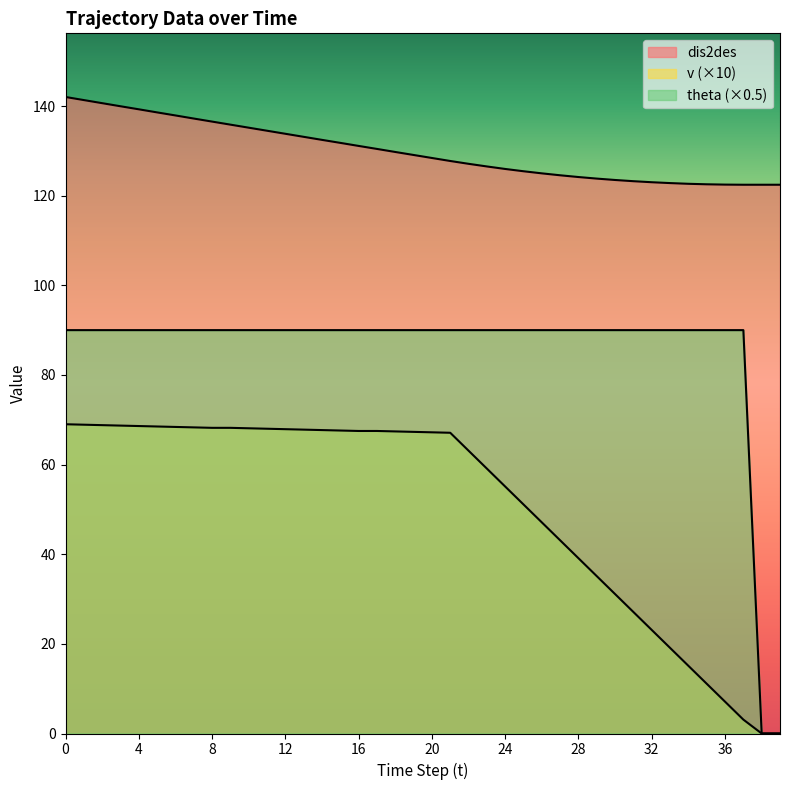

The value of theta at 23 is 127.2. True or false?

False